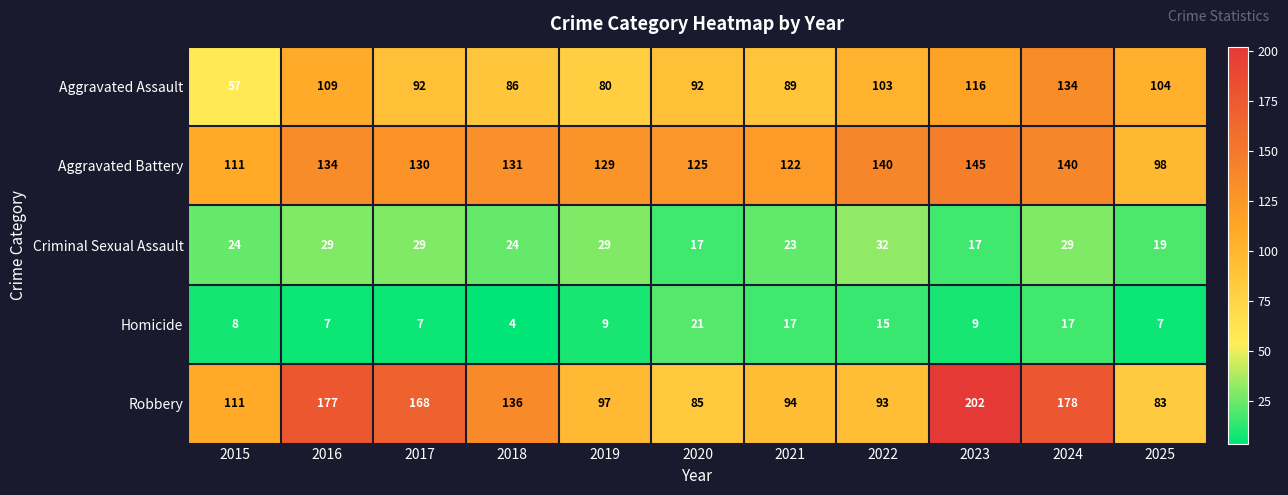

Which series has the largest range (max minus min)?

Robbery